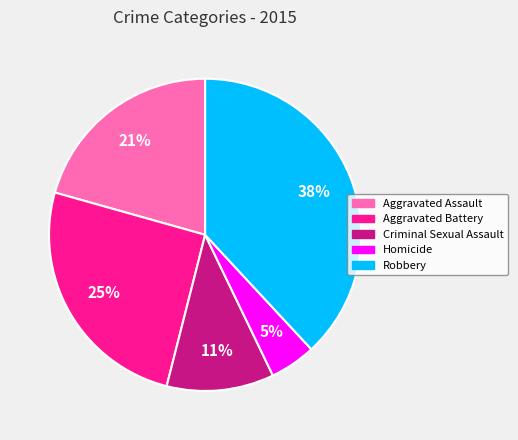

Which category has the smallest portion of the pie?

Homicide